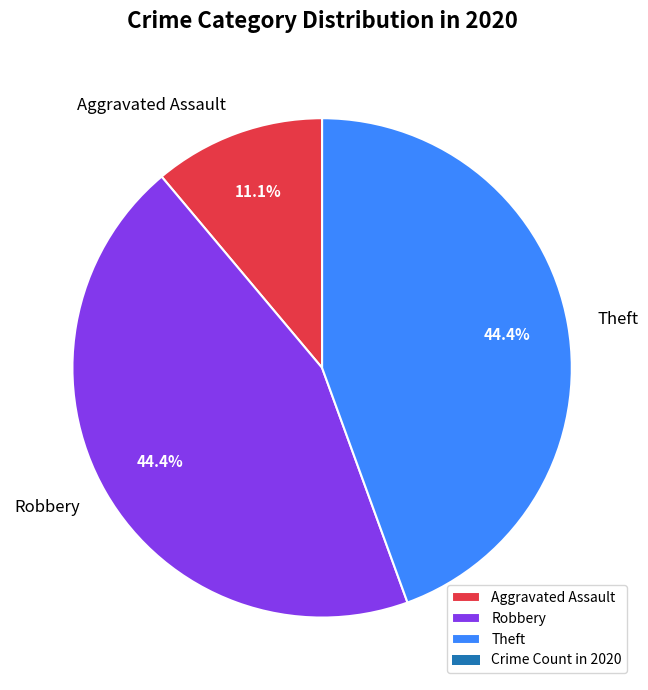

To the nearest percent, what is the average slice percentage?

33%